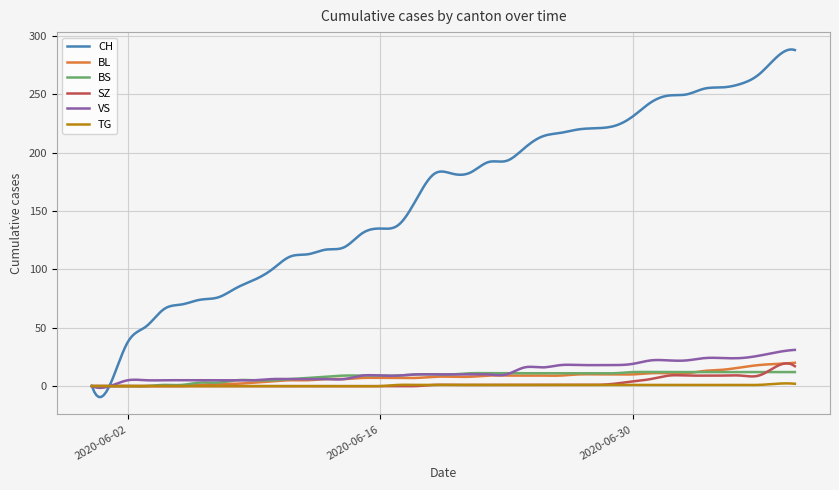

Which series has the largest total across all categories?

CH